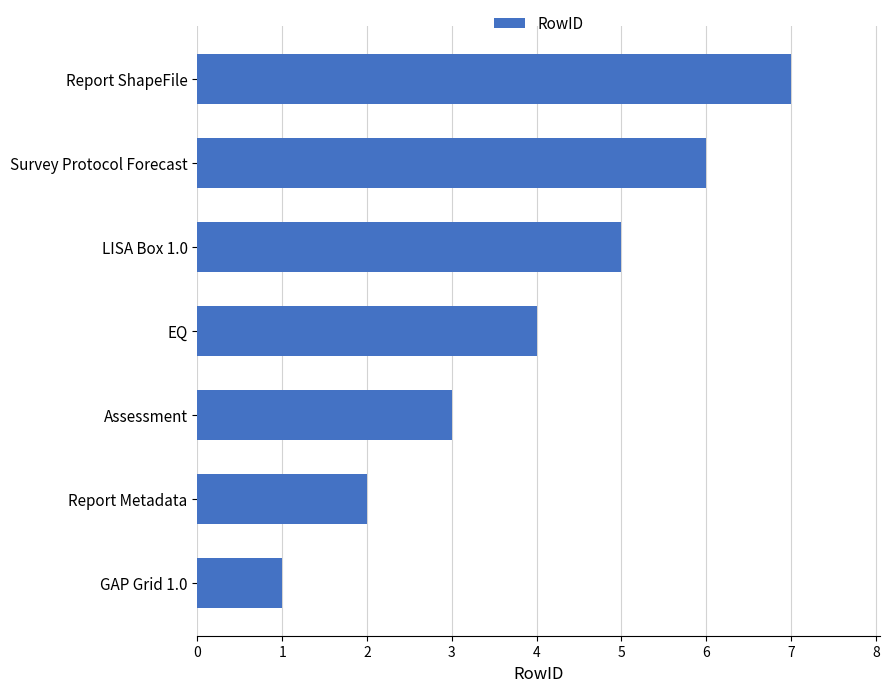

How many data points are less than 4?

3